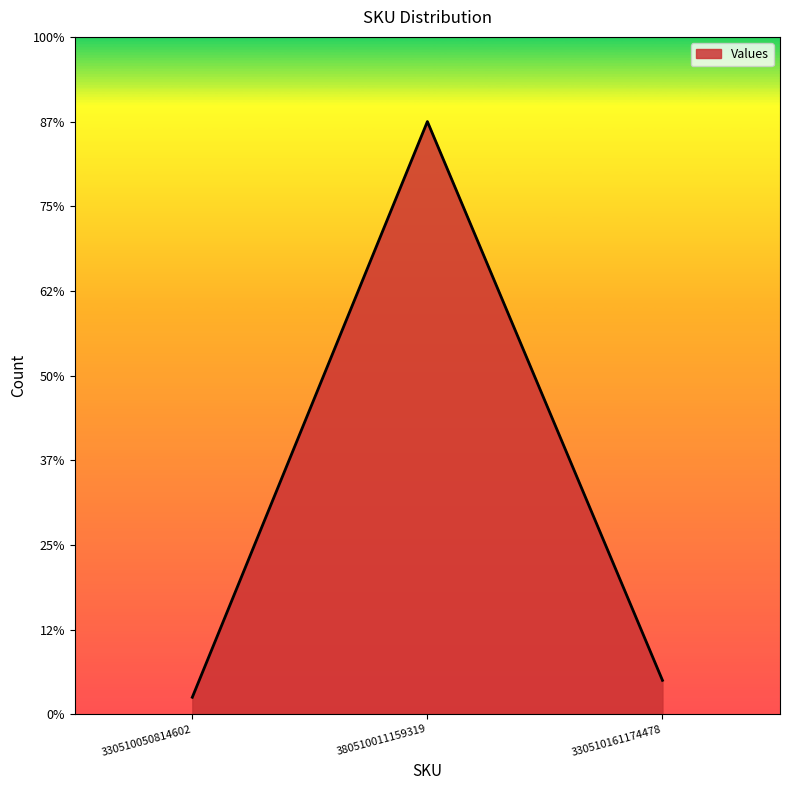

At which label is the value closest to 18?

330510161174478